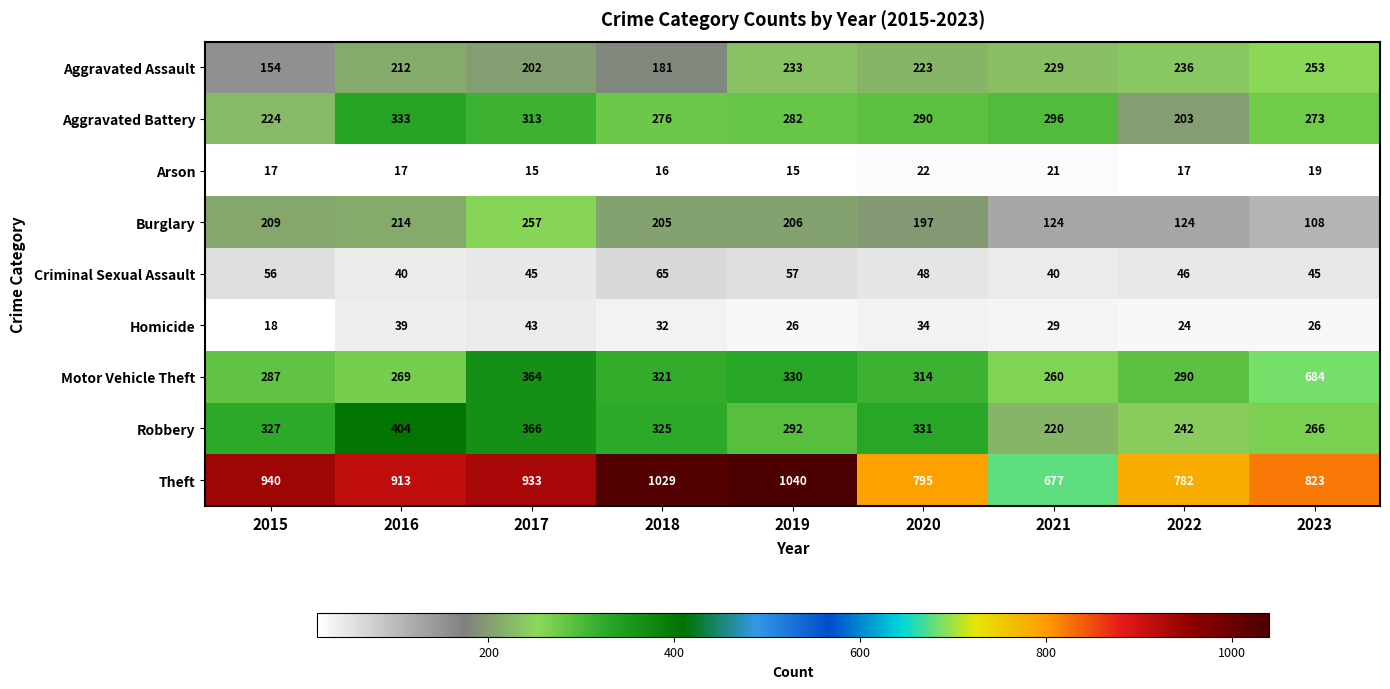

What is the minimum value for Burglary?

108